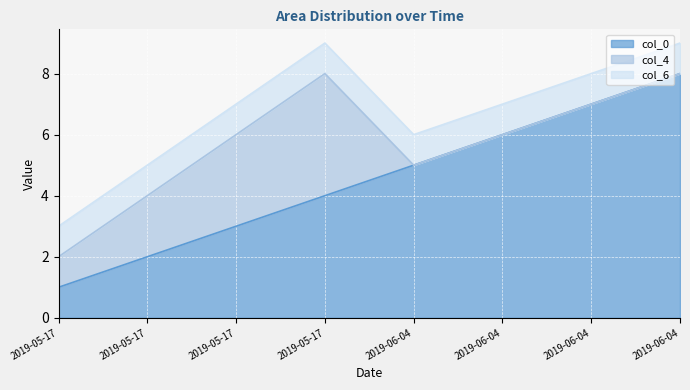

Which category has the highest value in the col_4 series?

2019-05-17